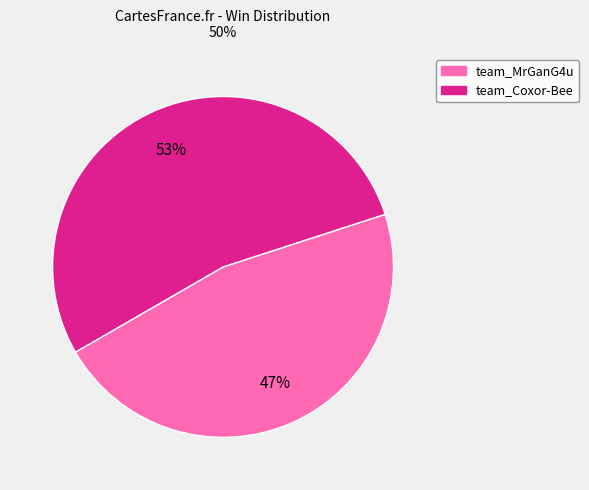

To the nearest percent, what is the combined percentage of team_MrGanG4u and team_Coxor-Bee?

100%